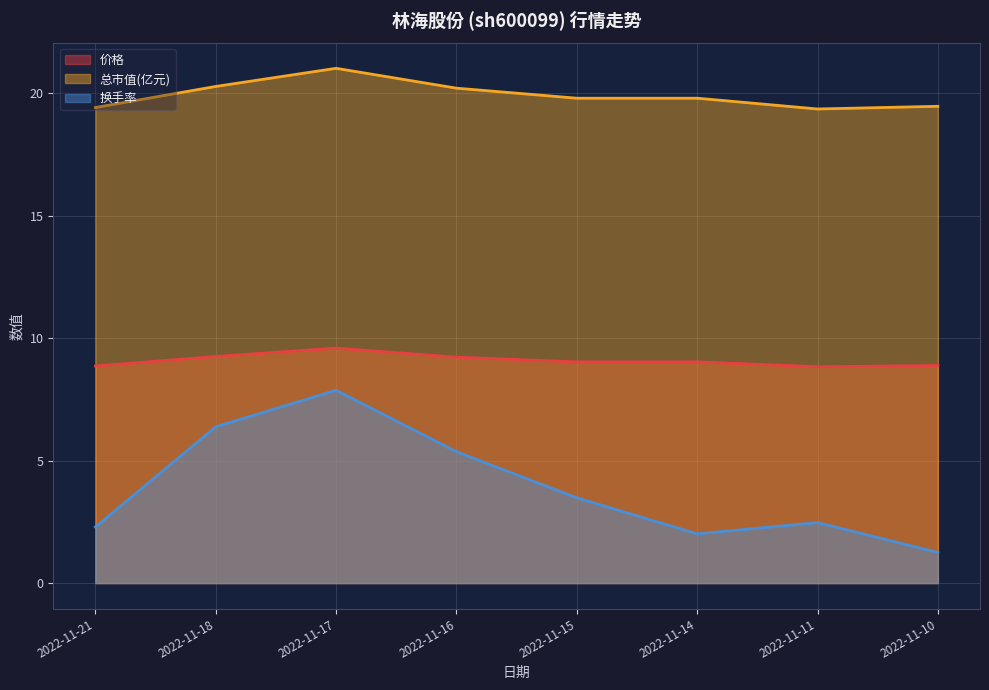

How many 总市值(亿元) values are between 19 and 20?

5